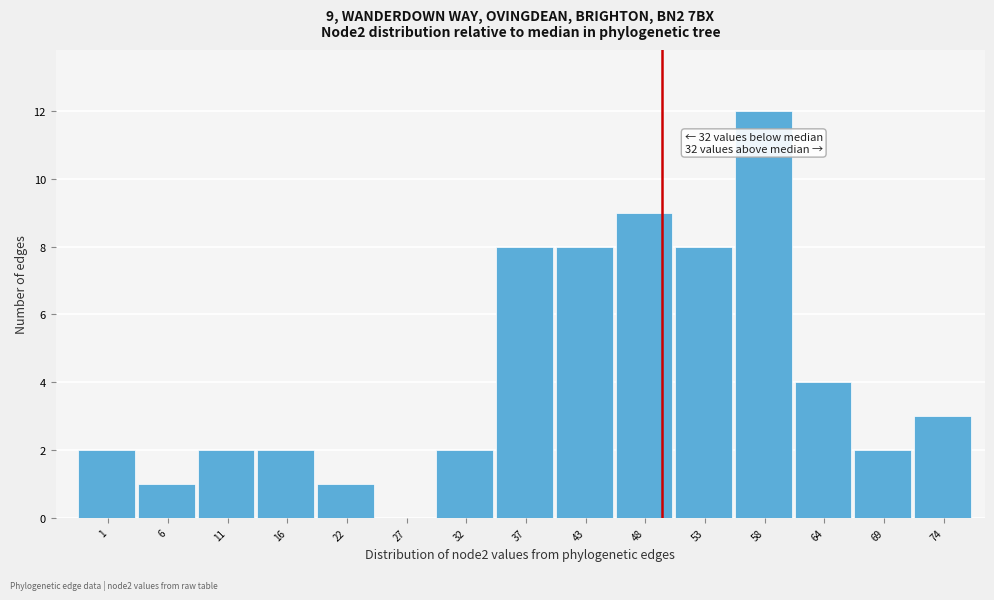

Reading left to right, what are all the values shown in this chart?

1=2	6=1	11=2	16=2	22=1	27=0	32=2	37=8	43=8	48=9	53=8	58=12	64=4	69=2	74=3